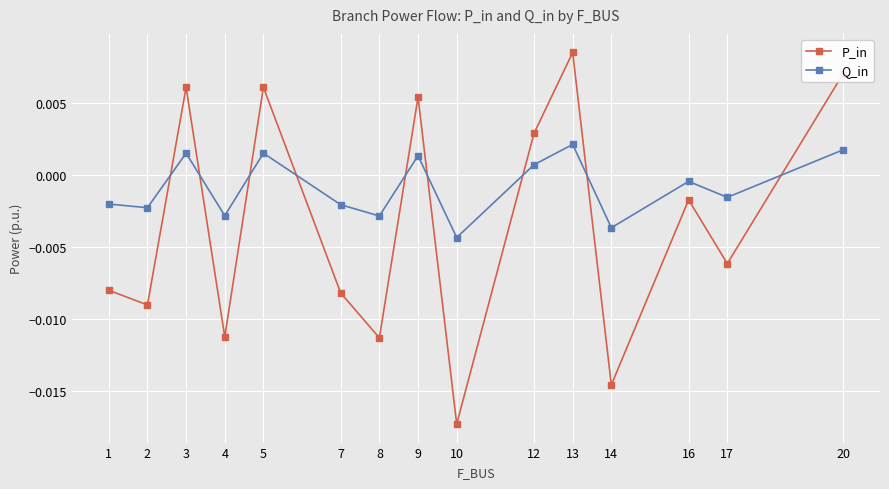

At which category does Q_in reach its first local peak?

3